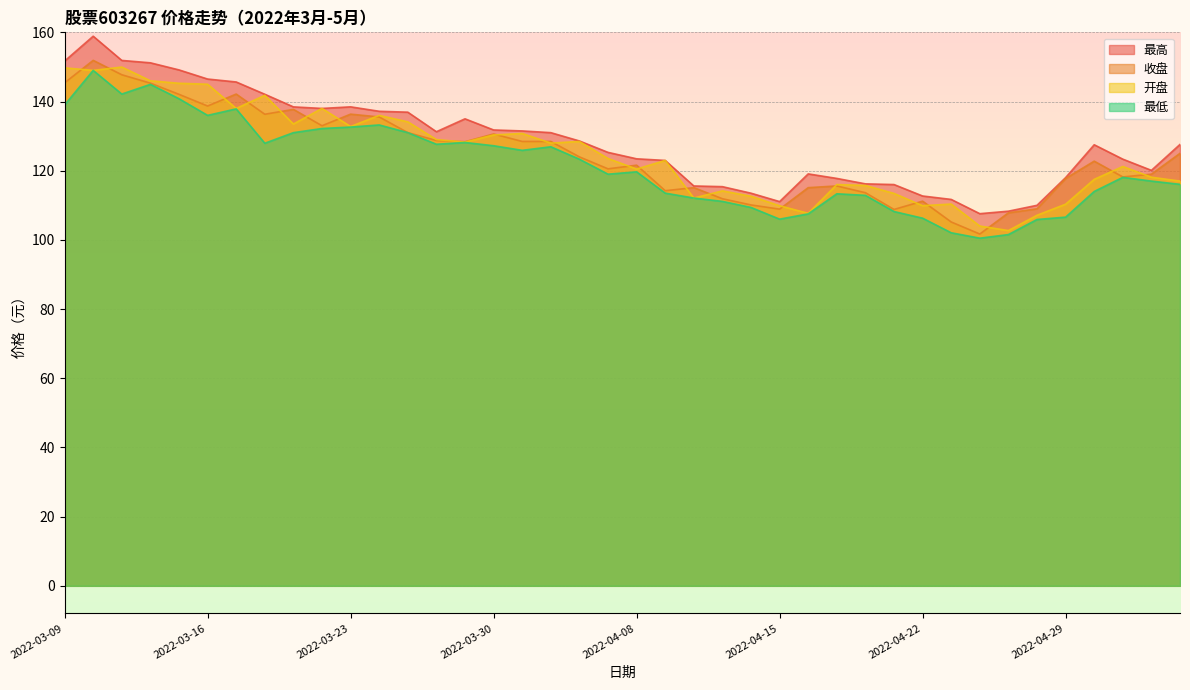

What are all the series names shown in the legend?

最高, 收盘, 开盘, 最低